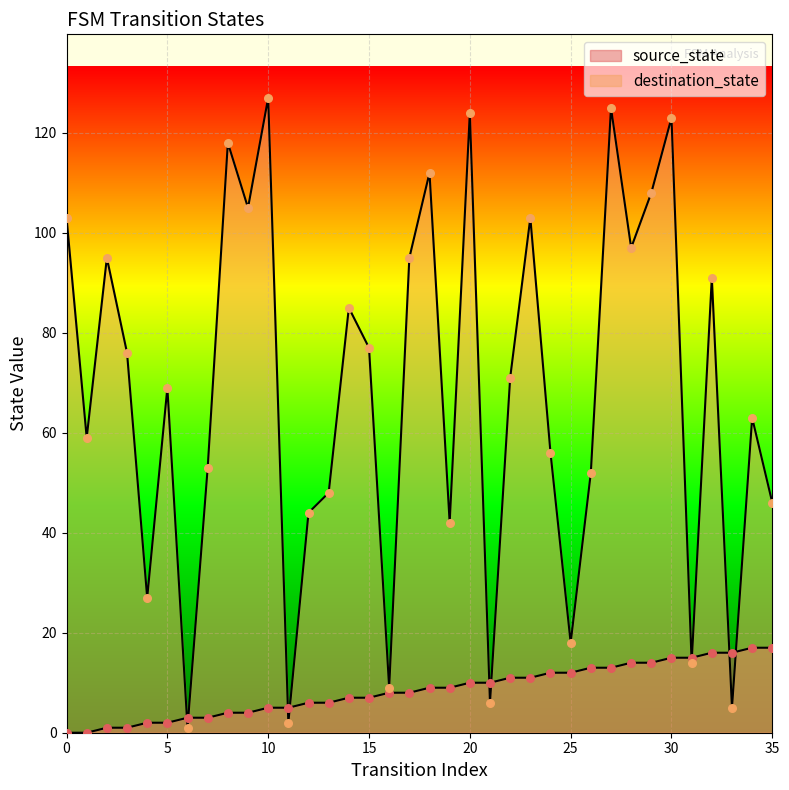

Which series contains the lowest Y value?

source_state